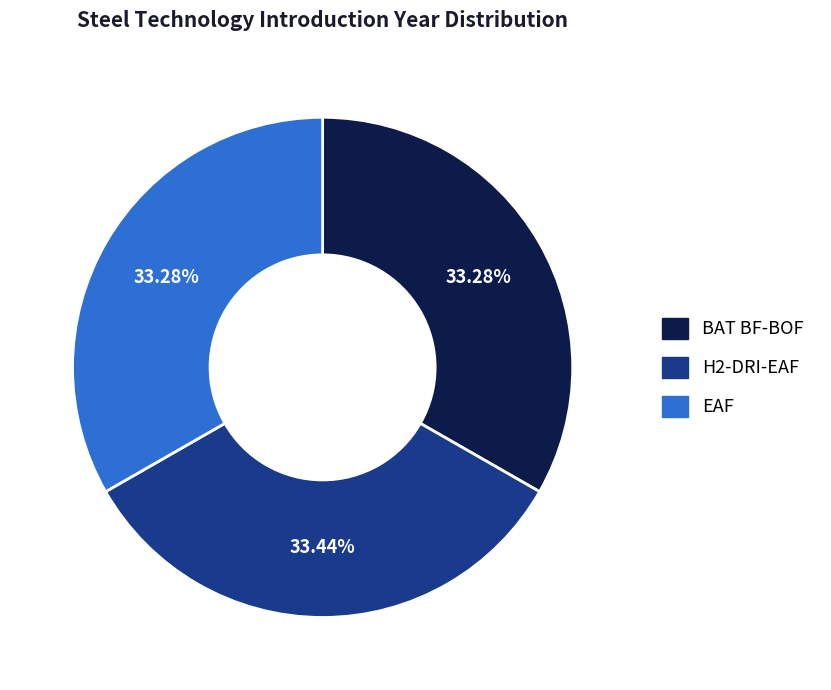

Is it true that BAT BF-BOF is 47% of the pie?

False